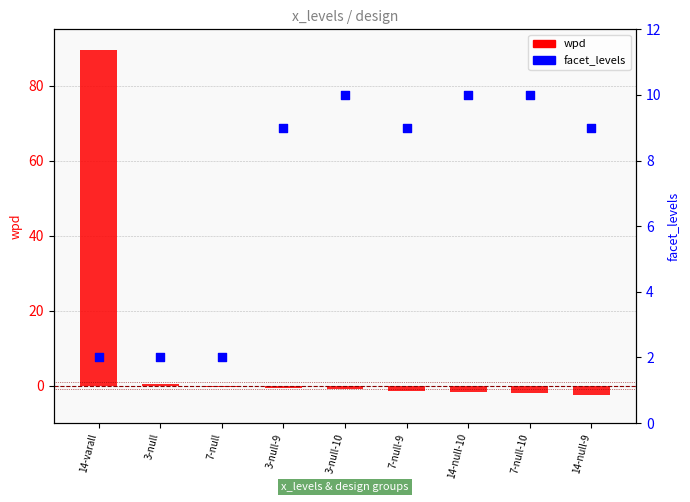

Which series reaches the minimum Y coordinate?

wpd